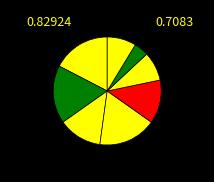

What is the largest slice in the pie chart?

North America Operations